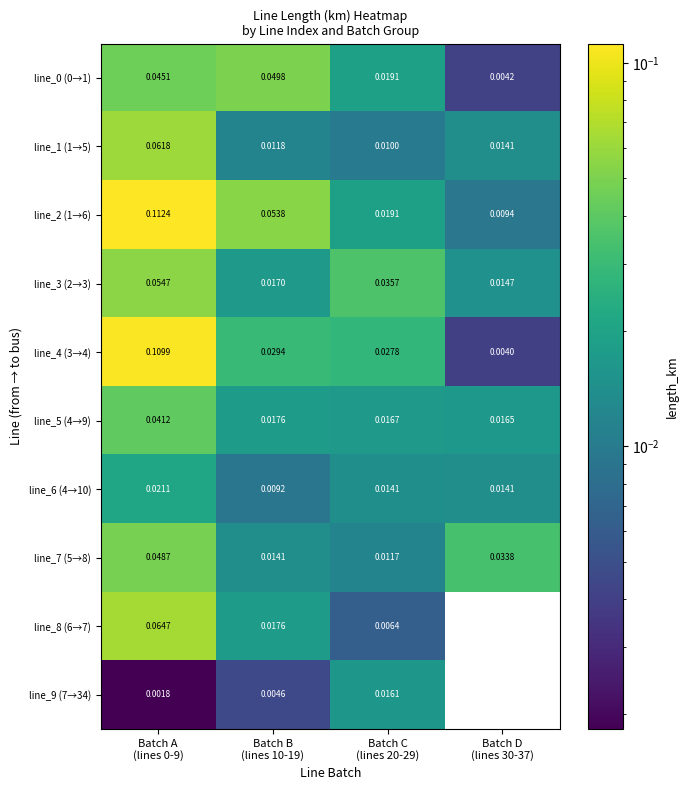

Reading left to right, transcribe all the data shown in this chart.

line_0 (0→1): Batch A
(lines 0-9)=0.0	Batch B
(lines 10-19)=0.0	Batch C
(lines 20-29)=0.0	Batch D
(lines 30-37)=0.0
line_1 (1→5): Batch A
(lines 0-9)=0.1	Batch B
(lines 10-19)=0.0	Batch C
(lines 20-29)=0.0	Batch D
(lines 30-37)=0.0
line_2 (1→6): Batch A
(lines 0-9)=0.1	Batch B
(lines 10-19)=0.1	Batch C
(lines 20-29)=0.0	Batch D
(lines 30-37)=0.0
line_3 (2→3): Batch A
(lines 0-9)=0.1	Batch B
(lines 10-19)=0.0	Batch C
(lines 20-29)=0.0	Batch D
(lines 30-37)=0.0
line_4 (3→4): Batch A
(lines 0-9)=0.1	Batch B
(lines 10-19)=0.0	Batch C
(lines 20-29)=0.0	Batch D
(lines 30-37)=0.0
line_5 (4→9): Batch A
(lines 0-9)=0.0	Batch B
(lines 10-19)=0.0	Batch C
(lines 20-29)=0.0	Batch D
(lines 30-37)=0.0
line_6 (4→10): Batch A
(lines 0-9)=0.0	Batch B
(lines 10-19)=0.0	Batch C
(lines 20-29)=0.0	Batch D
(lines 30-37)=0.0
line_7 (5→8): Batch A
(lines 0-9)=0.0	Batch B
(lines 10-19)=0.0	Batch C
(lines 20-29)=0.0	Batch D
(lines 30-37)=0.0
line_8 (6→7): Batch A
(lines 0-9)=0.1	Batch B
(lines 10-19)=0.0	Batch C
(lines 20-29)=0.0	Batch D
(lines 30-37)=0.0
line_9 (7→34): Batch A
(lines 0-9)=0.0	Batch B
(lines 10-19)=0.0	Batch C
(lines 20-29)=0.0	Batch D
(lines 30-37)=0.0